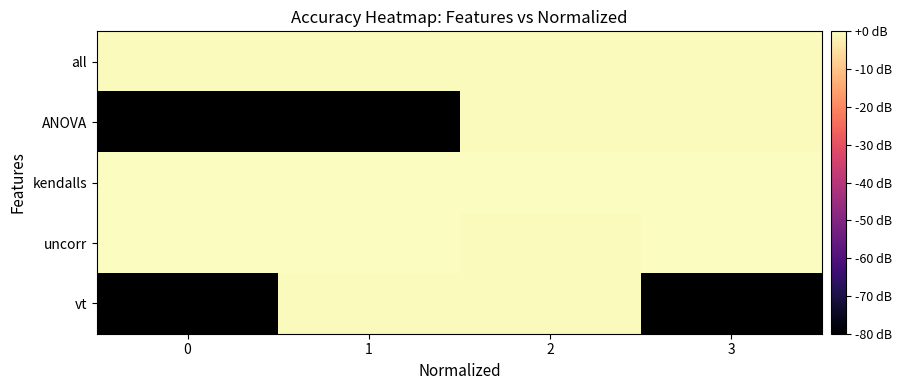

The value of kendalls at 0 is -0.3. True or false?

True